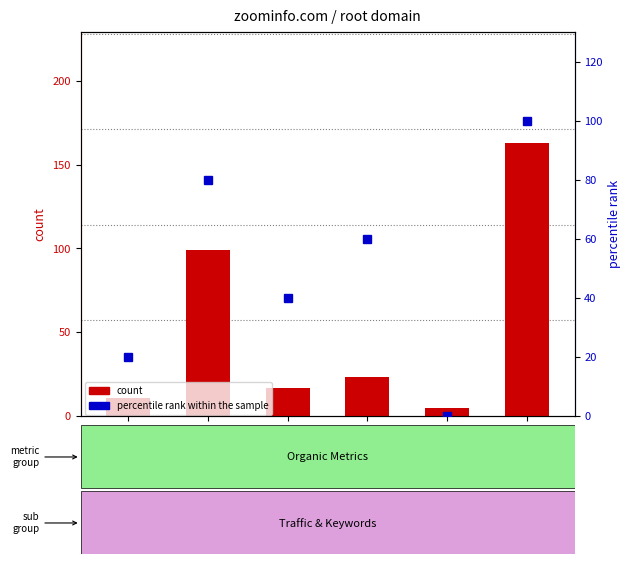

How many bars are there in each group?

2